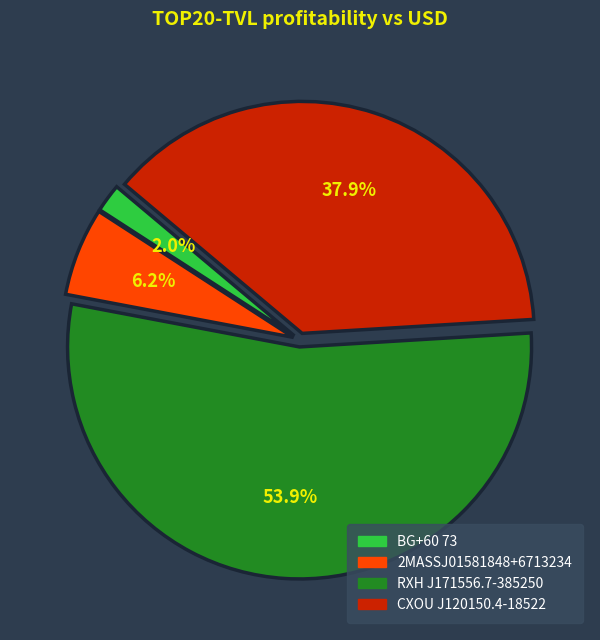

What percentage is the BG+60 73 slice, to the nearest percent?

2%